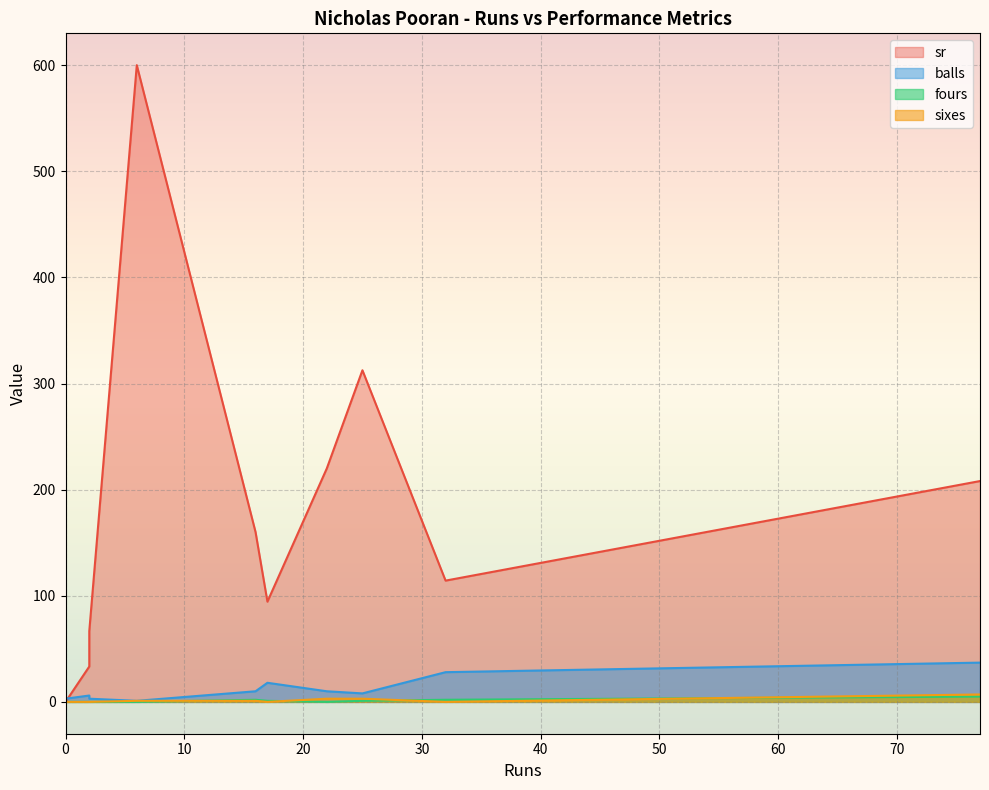

Between 32 and 0, which is larger?

32